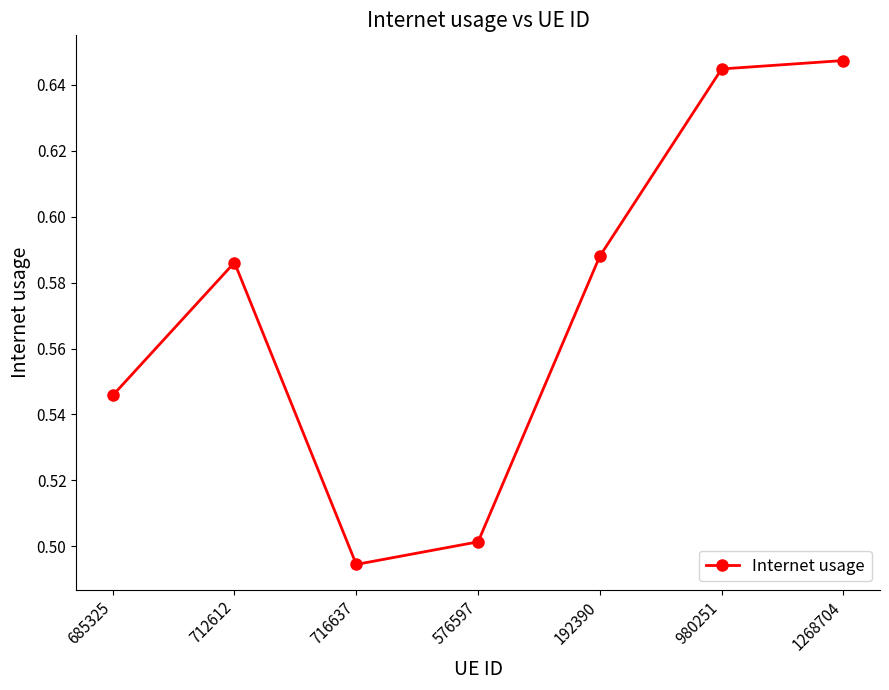

The value at 712612 is 0.1. True or false?

False